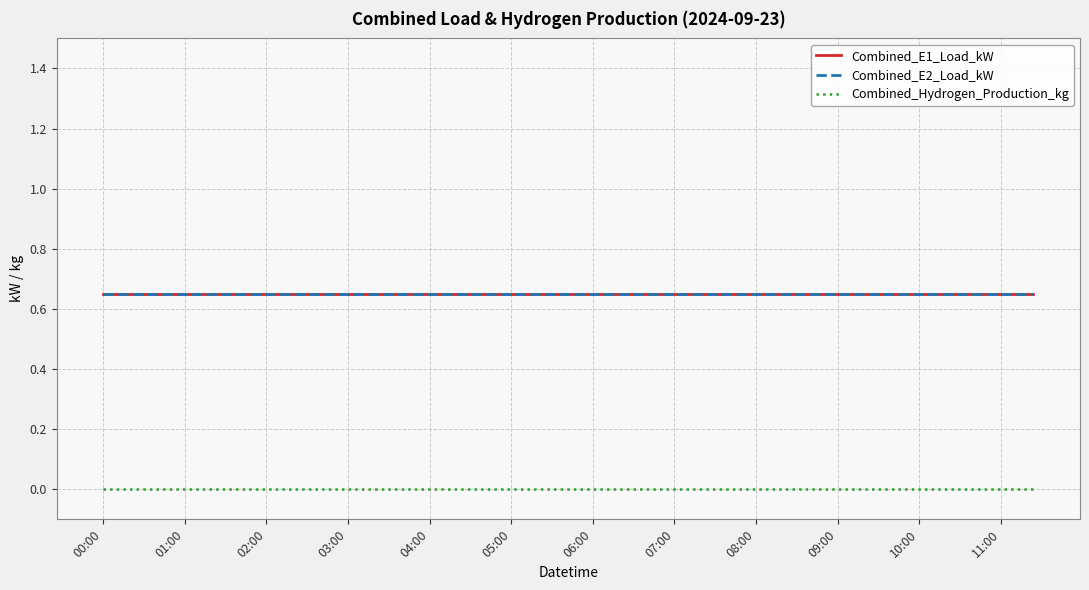

Is this an area chart (filled region under the line)?

No